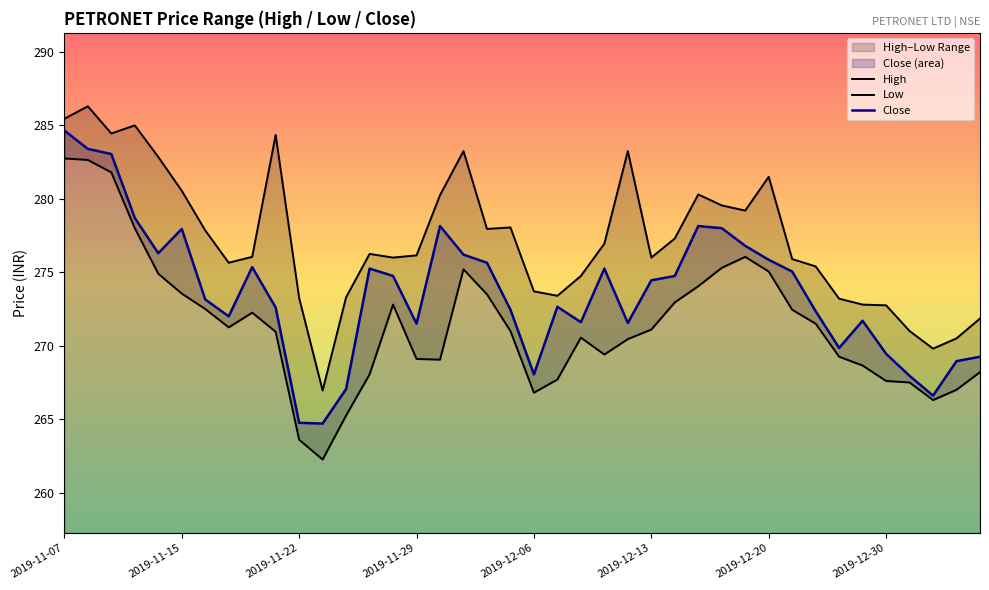

Which series has the largest total across all categories?

High